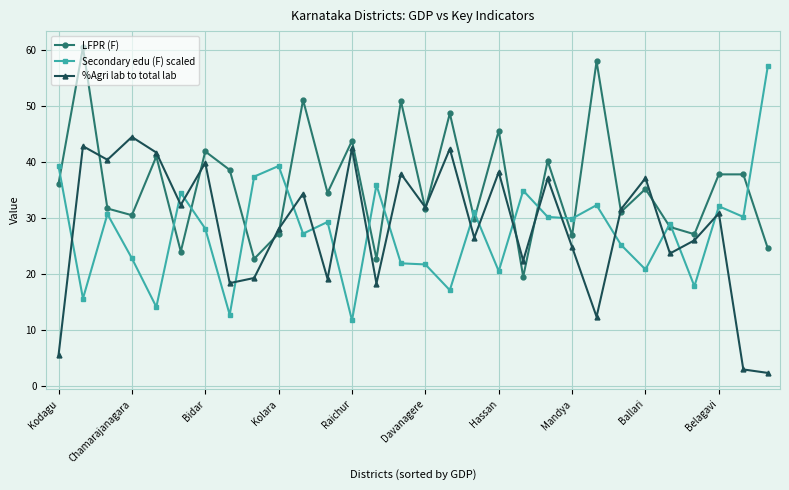

Does the chart have visible grid lines?

Yes